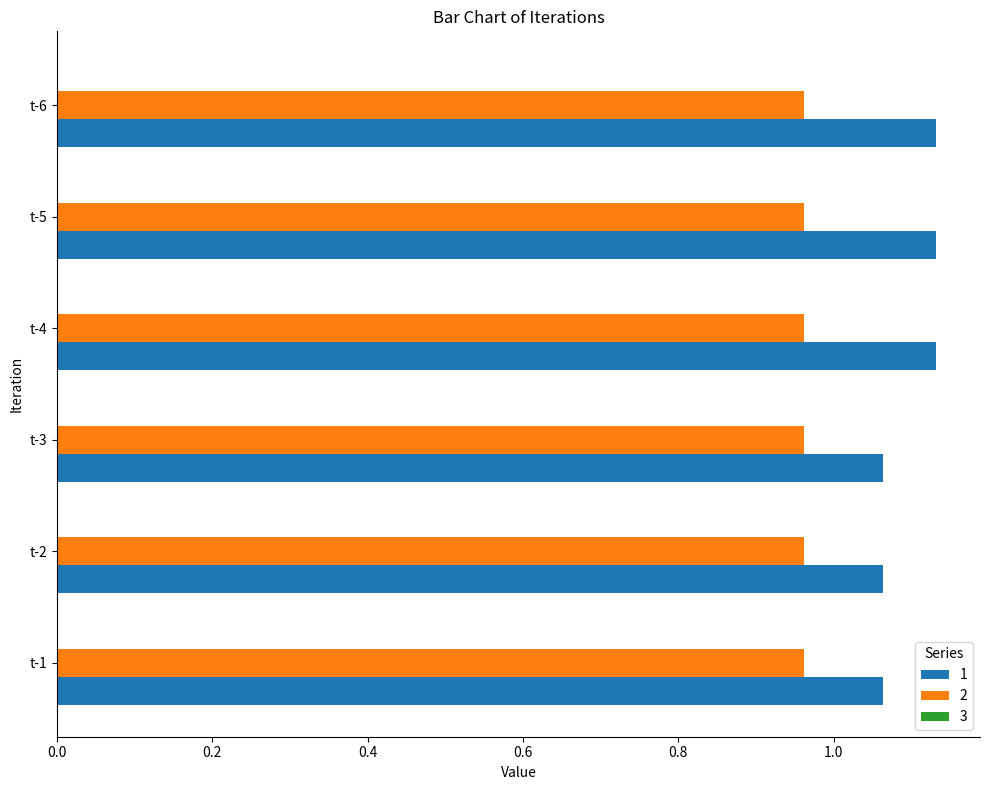

The value of 1 at t-3 is 1.9. True or false?

False